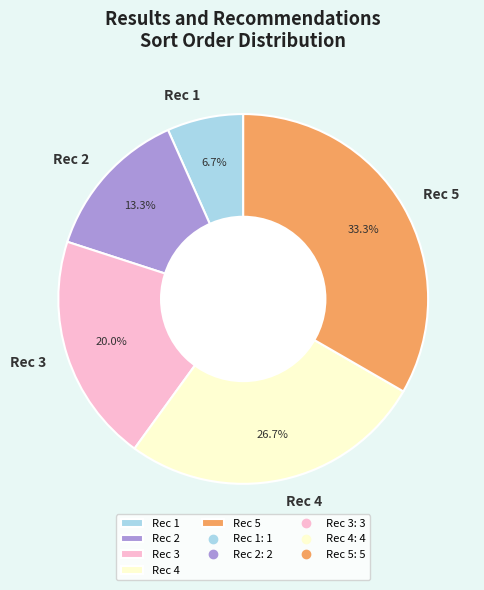

Is there a majority slice in this chart?

No